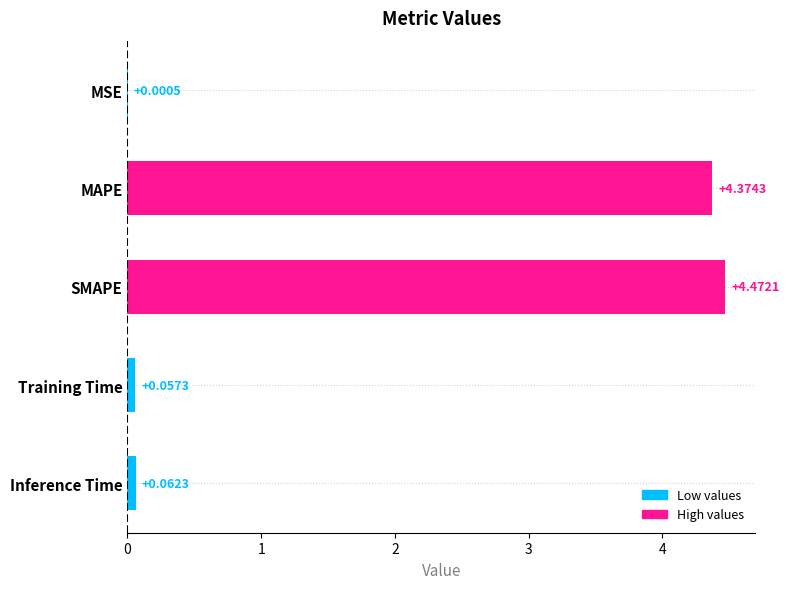

Between Training Time and MAPE, which is larger?

MAPE